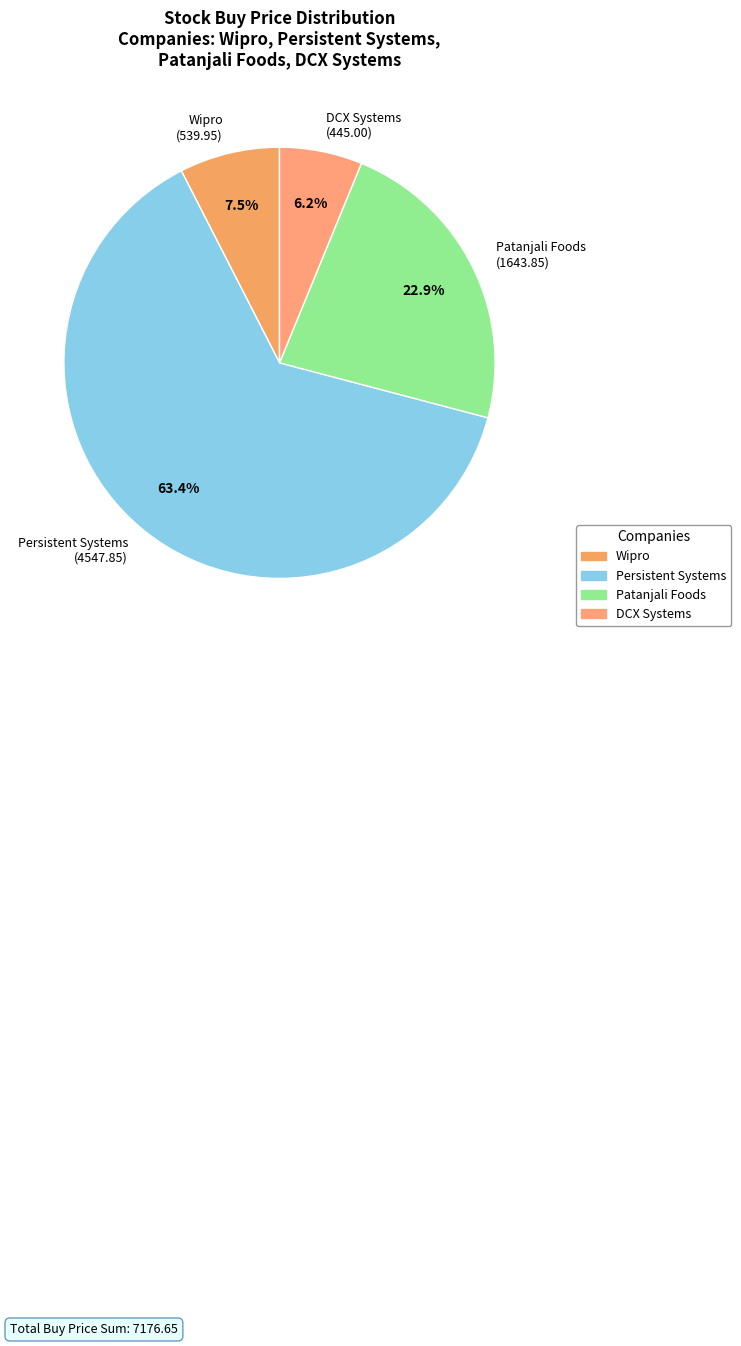

To the nearest percent, what is the difference between the DCX Systems and Wipro slice percentages?

1%